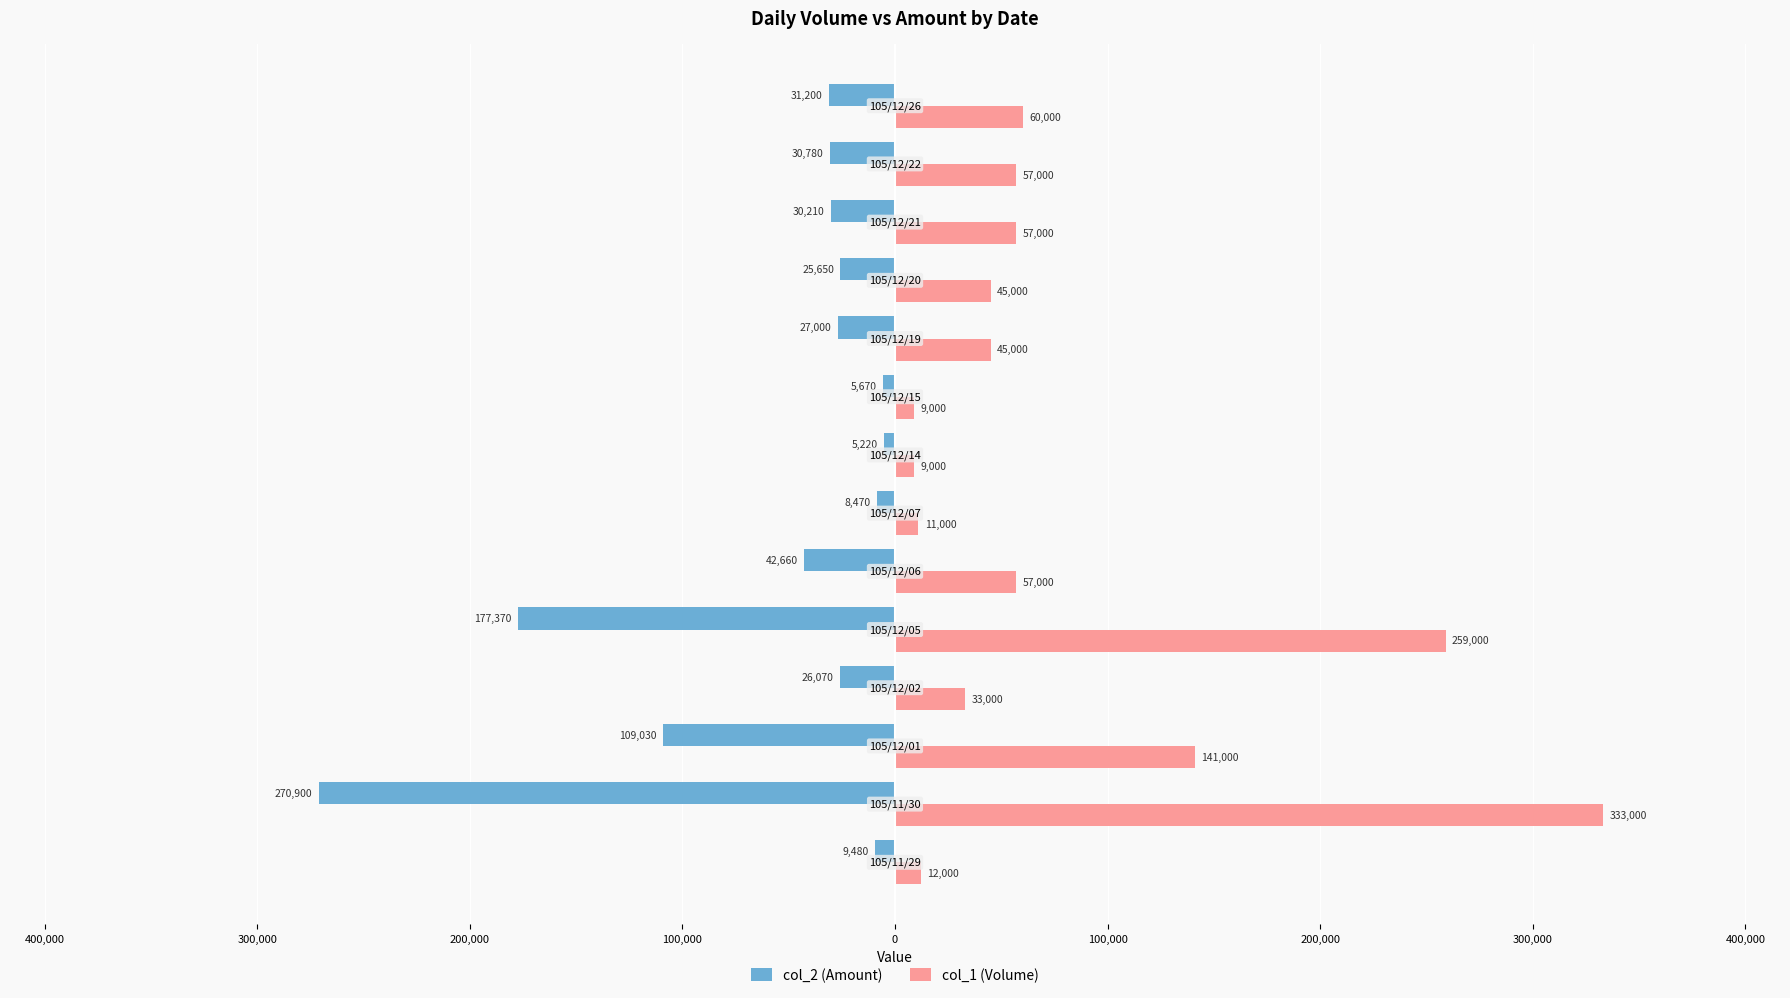

What is the value of the col_2 (Amount) bar at the 12th from the left?

-30210